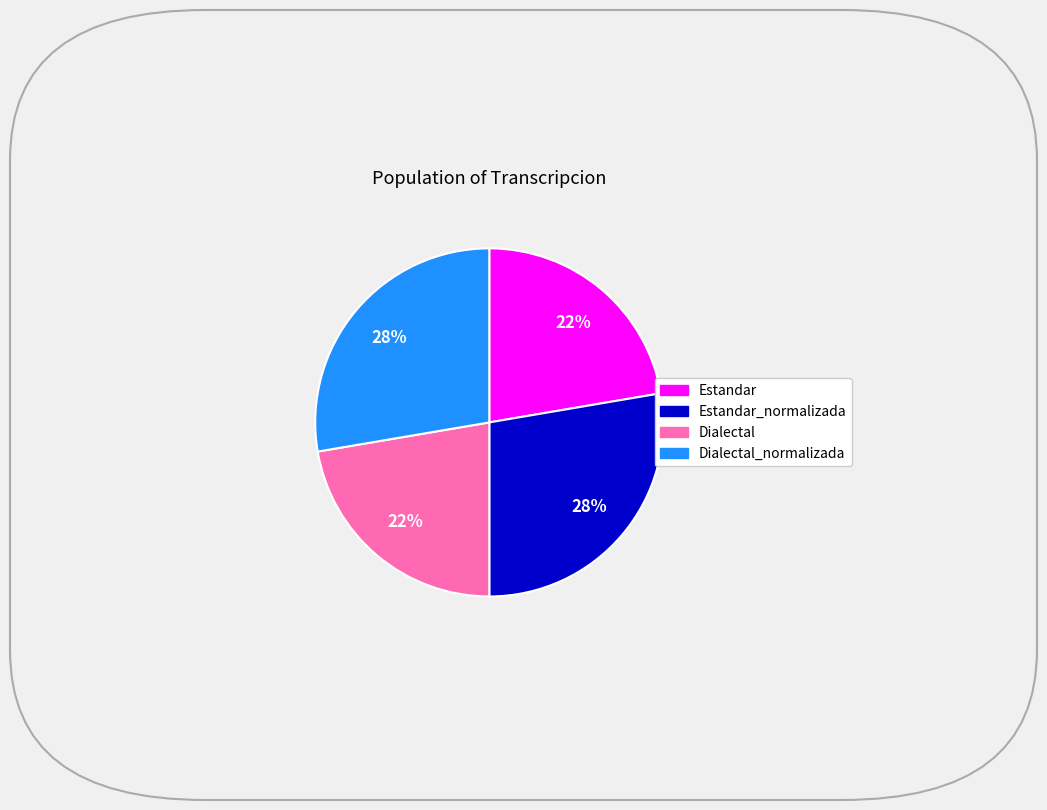

Is there a majority slice in this chart?

No